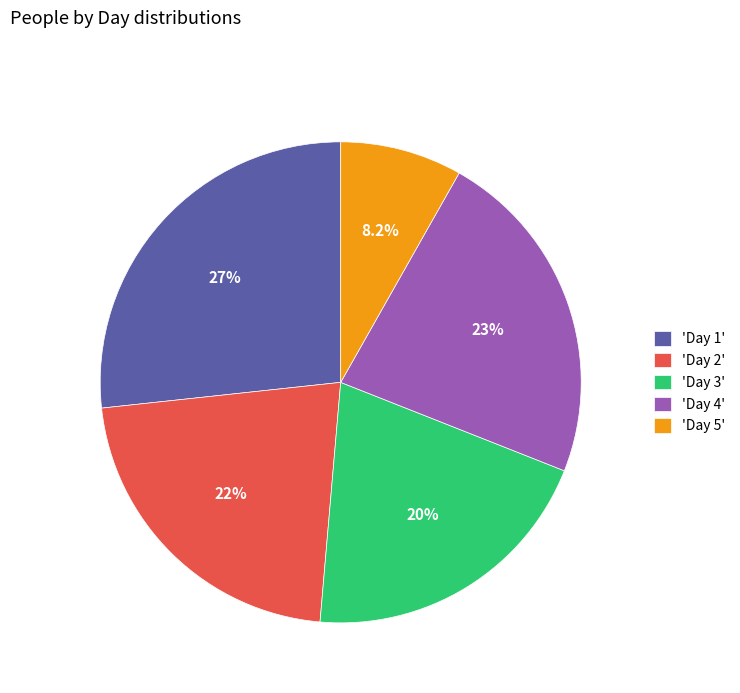

How many segments does this pie chart have?

5